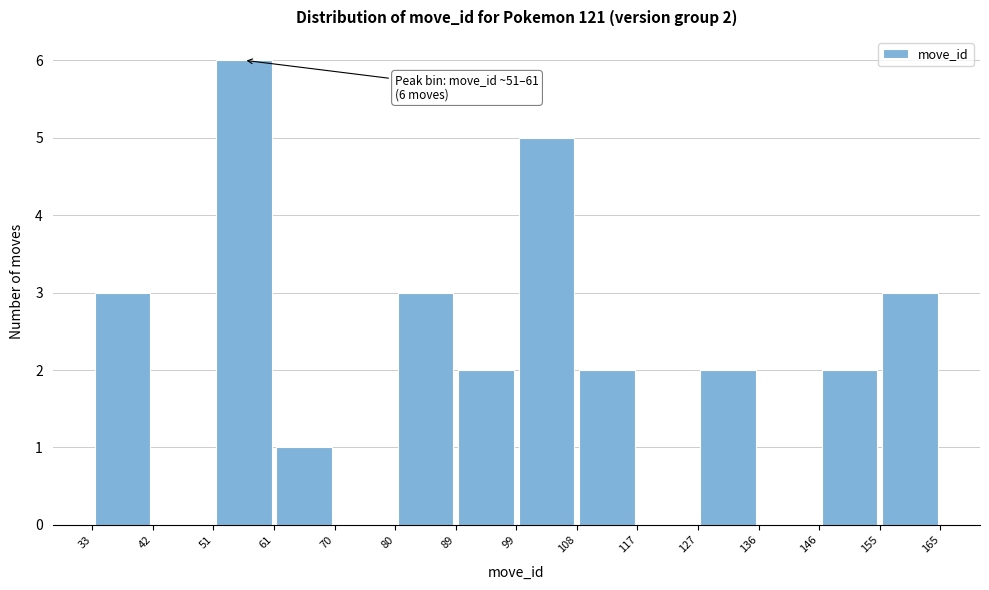

Which range on the x-axis has the tallest bar?

51 to 61